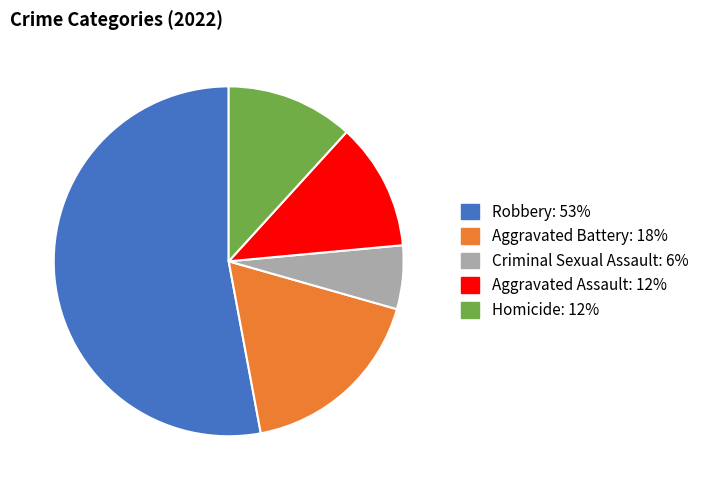

Which slice is the largest?

Robbery